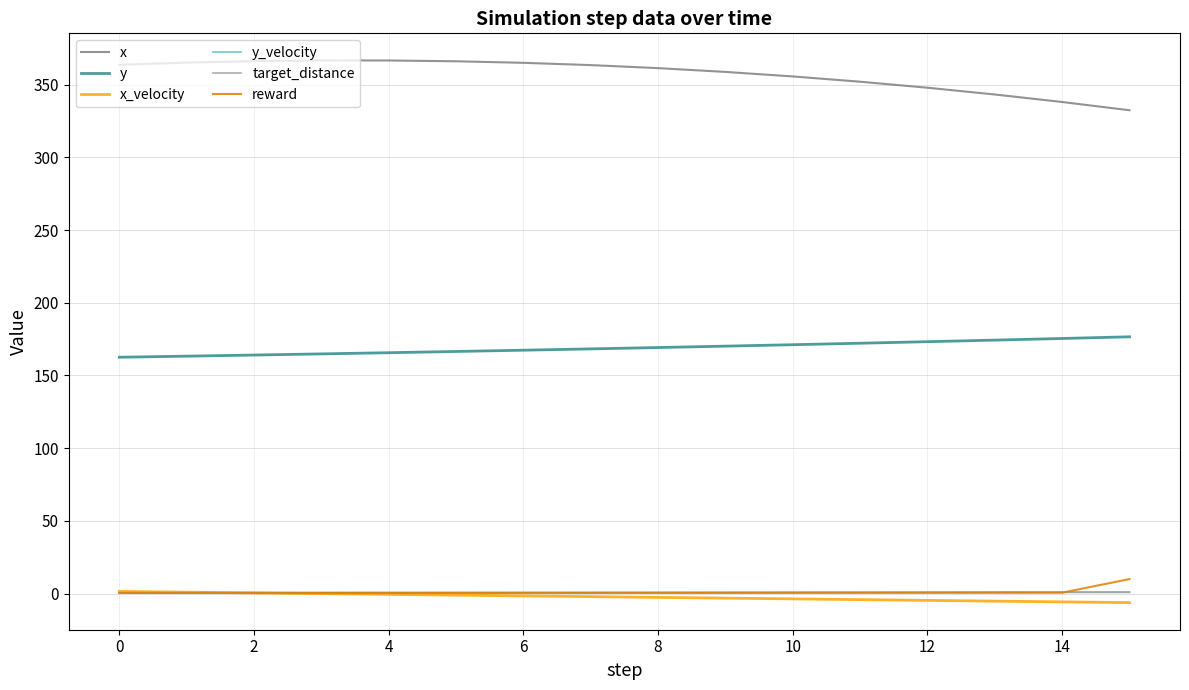

True or false: reward and y intersect in this chart.

False